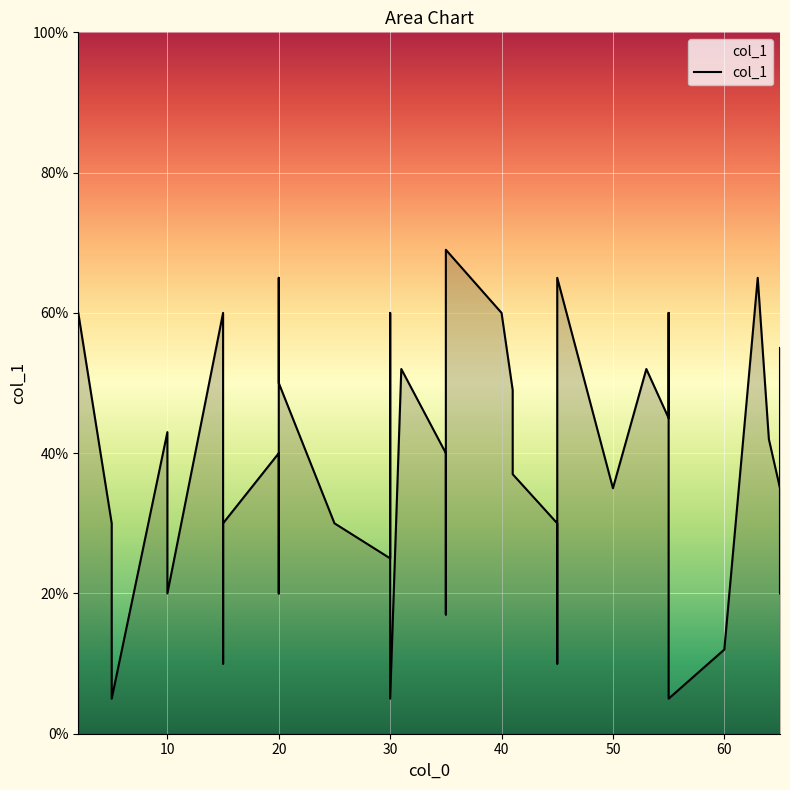

At which category does the chart reach its peak across all series?

35